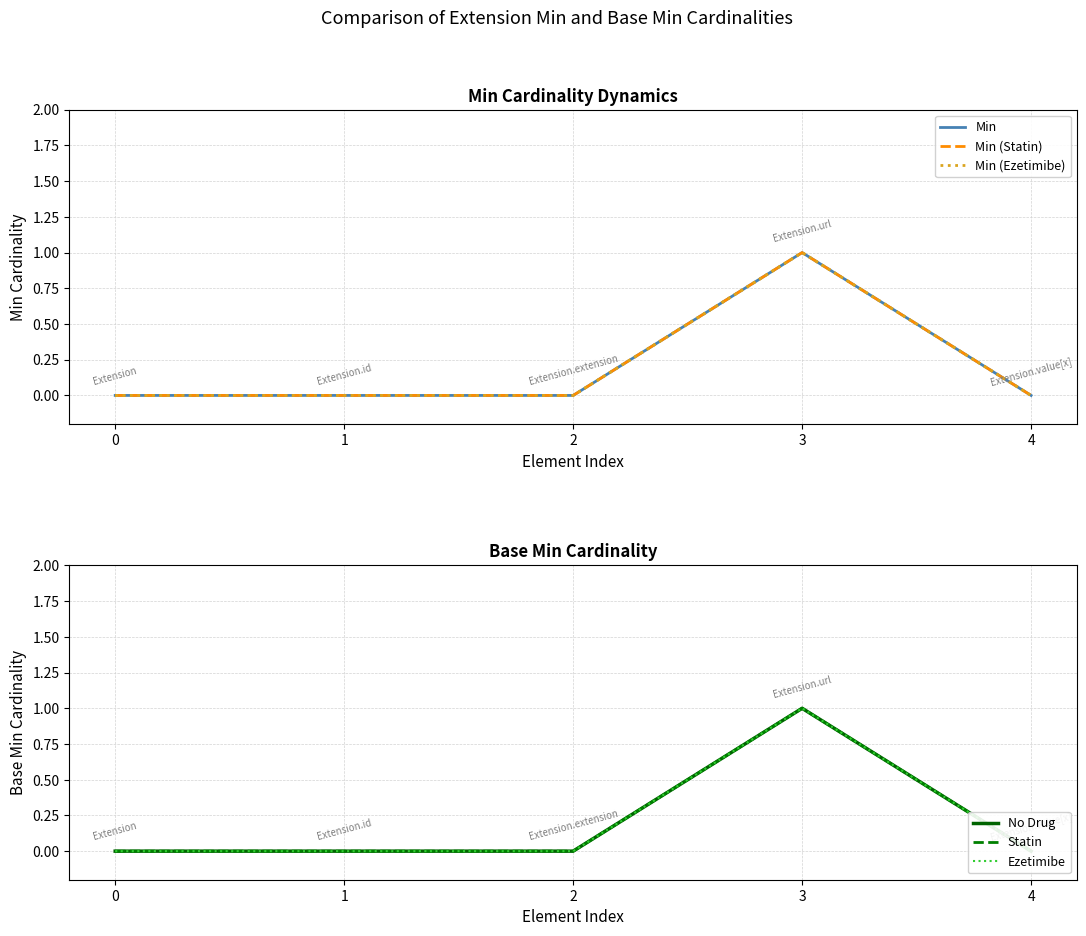

Reading left to right, extract all data points from this chart.

Min: 0=0	1=0	2=0	3=1	4=0
Min (Statin): 0=0	1=0	2=0	3=1	4=0
Min (Ezetimibe): 0=0	1=0	2=0	3=1	4=0
No Drug: 0=0	1=0	2=0	3=1	4=0
Statin: 0=0	1=0	2=0	3=1	4=0
Ezetimibe: 0=0	1=0	2=0	3=1	4=0